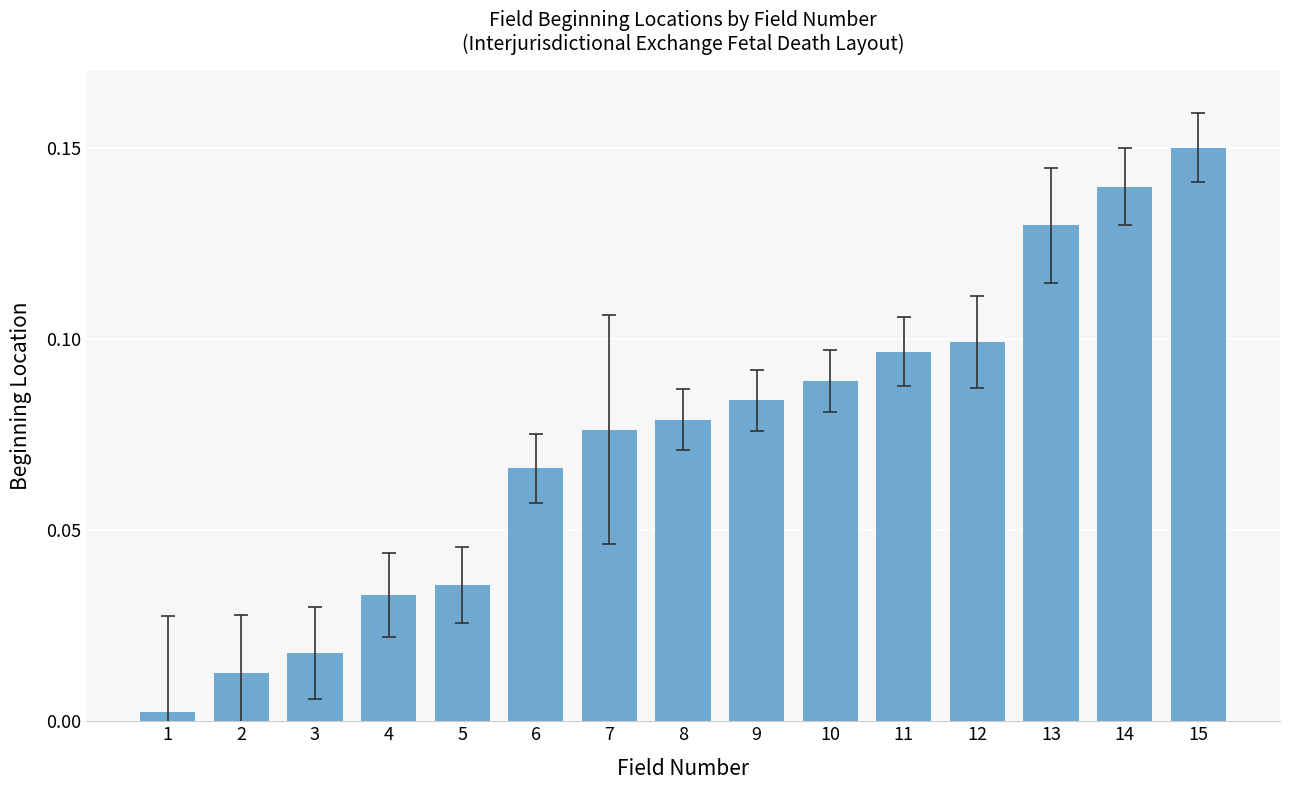

Is it true that the value at 15 is 0.1?

True